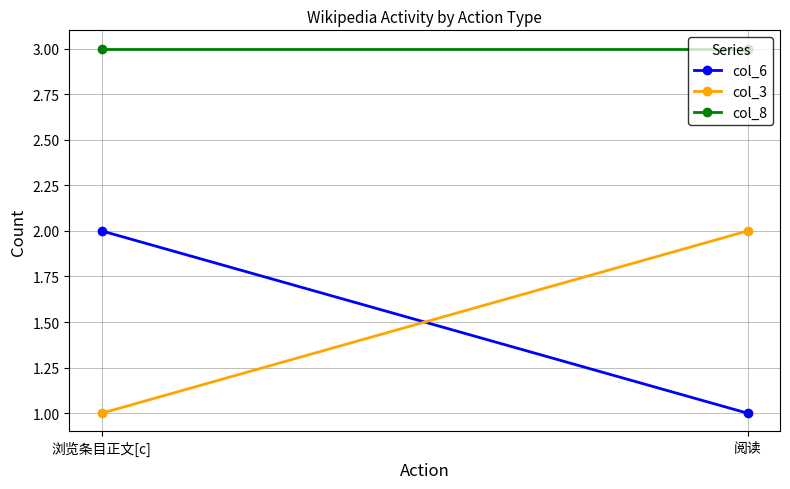

At which category does the chart reach its peak across all series?

浏览条目正文[c]